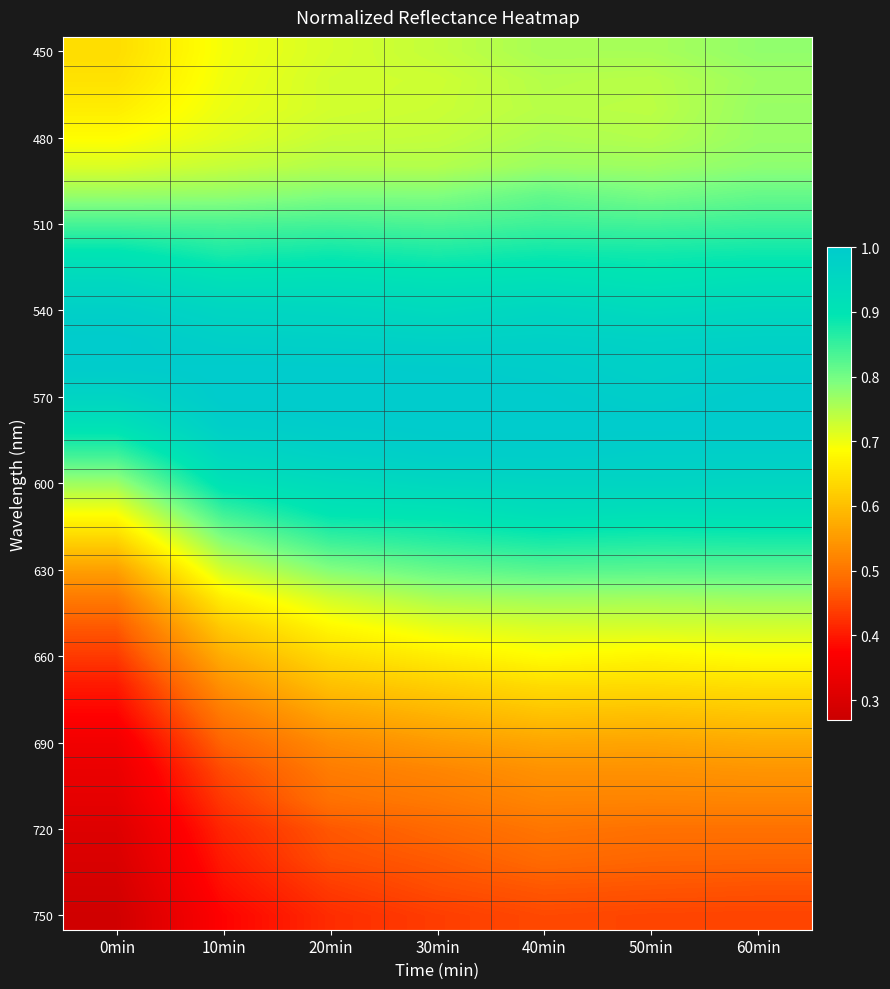

Which series has the widest spread of values?

630